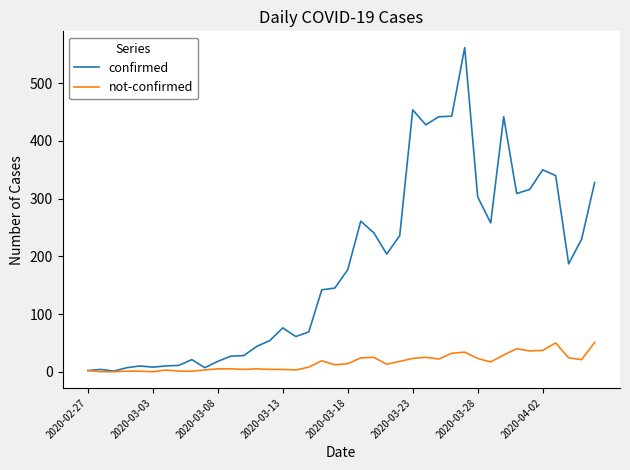

What is the highest value of the confirmed series?

562